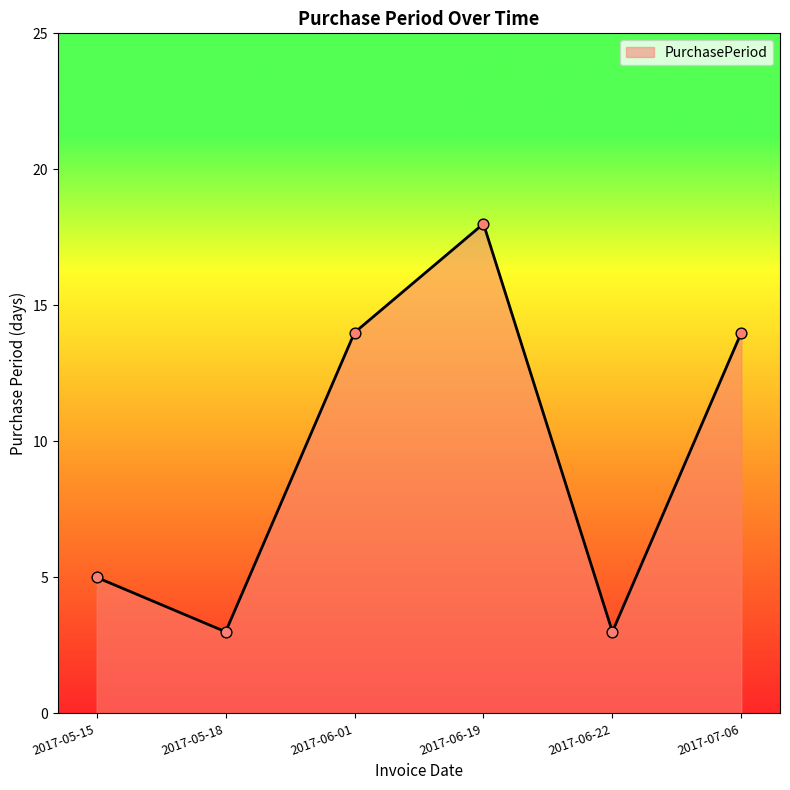

Between 2017-05-18 and 2017-07-06, which is larger?

2017-07-06